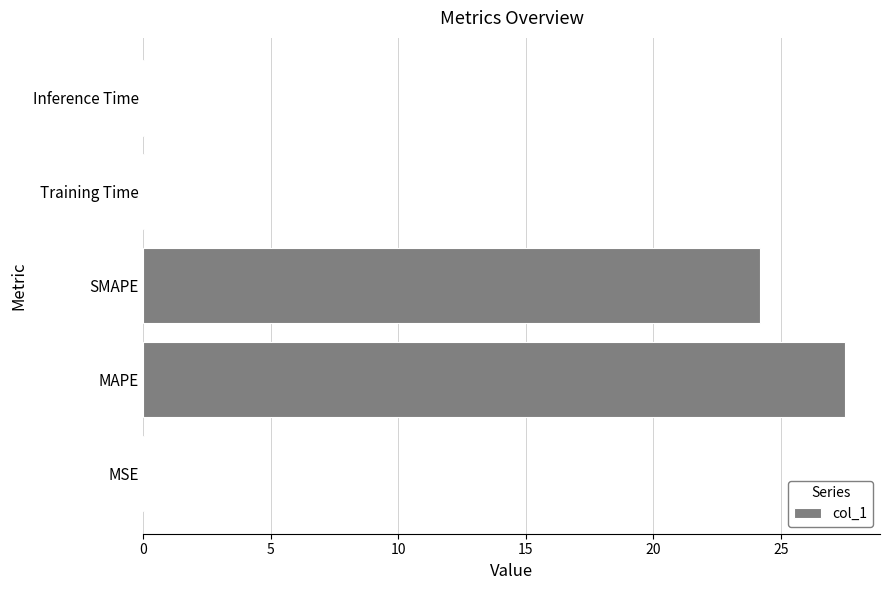

What is the sum of all values?

51.8